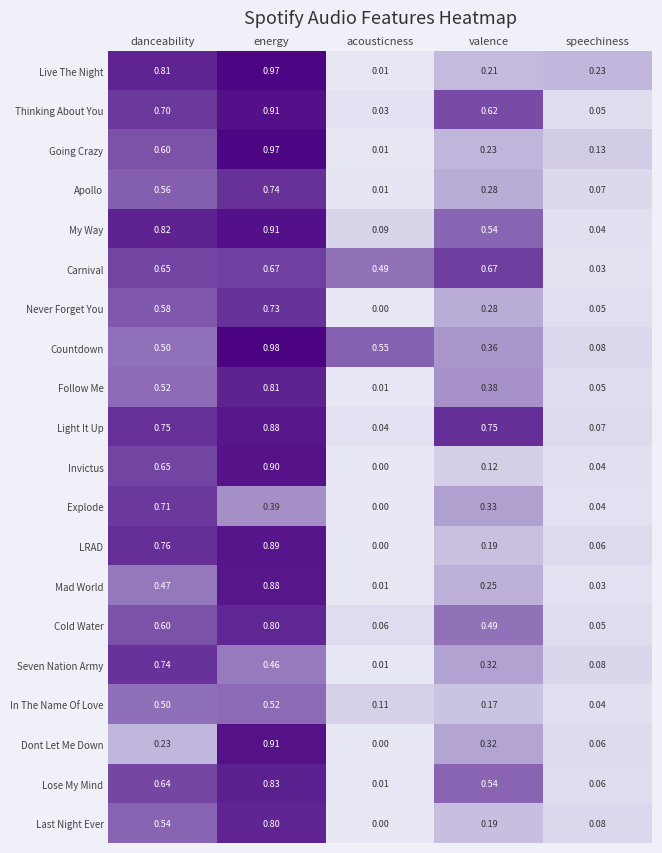

Which series has the largest total across all categories?

Carnival